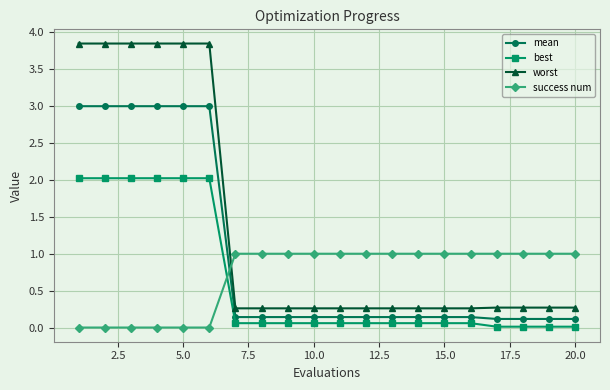

What is the maximum value for best?

2.0